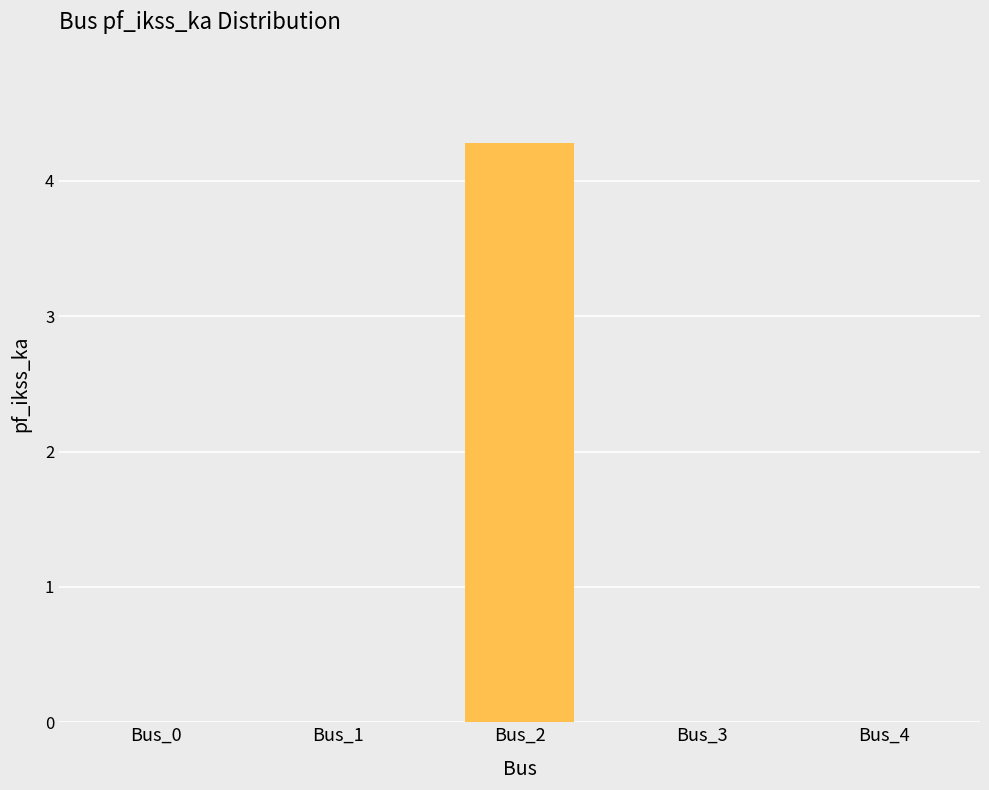

Between Bus_2 and Bus_1, which is larger?

Bus_2